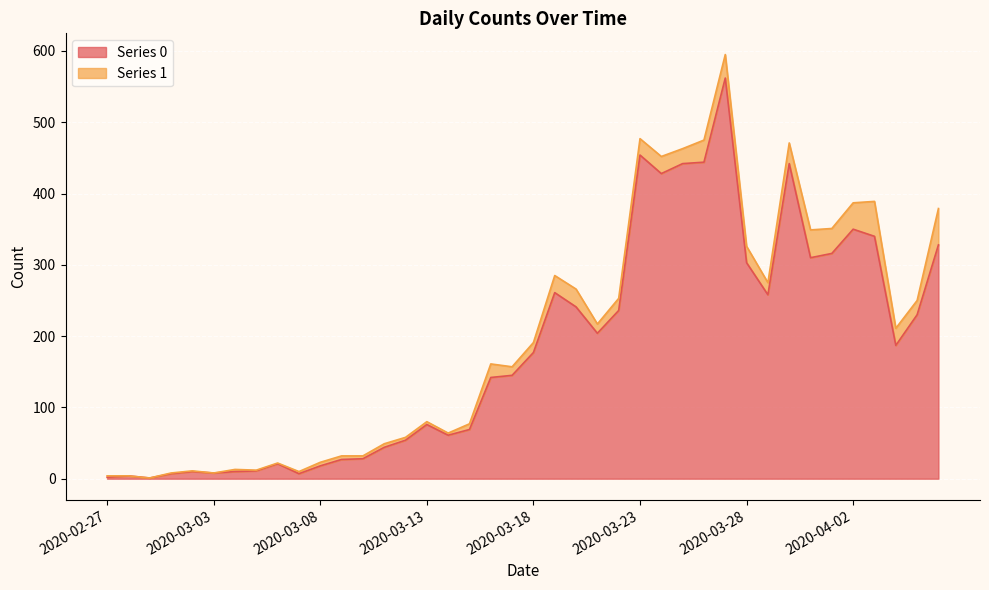

How many points are higher than both their immediate neighbors (excluding endpoints)?

9